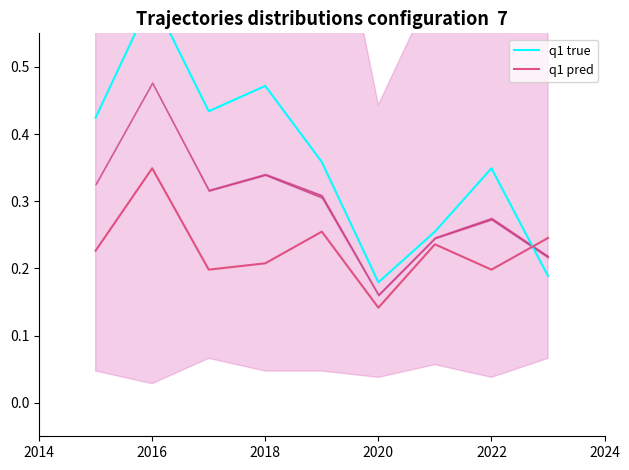

What is the sum of all q1 true values?

3.3